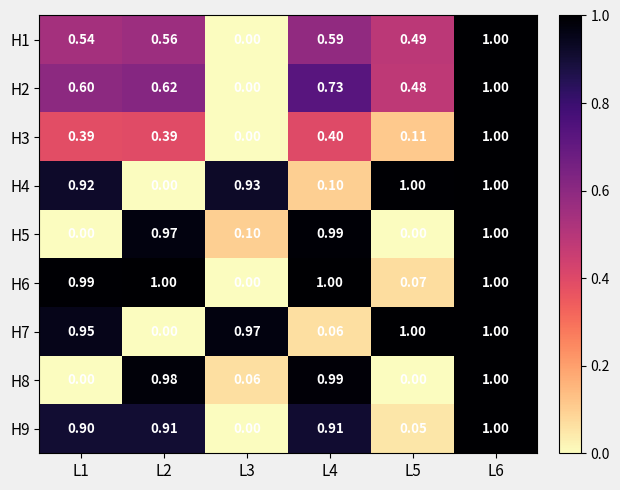

Is the value of H7 at L4 greater than the value of H9 at L6?

No